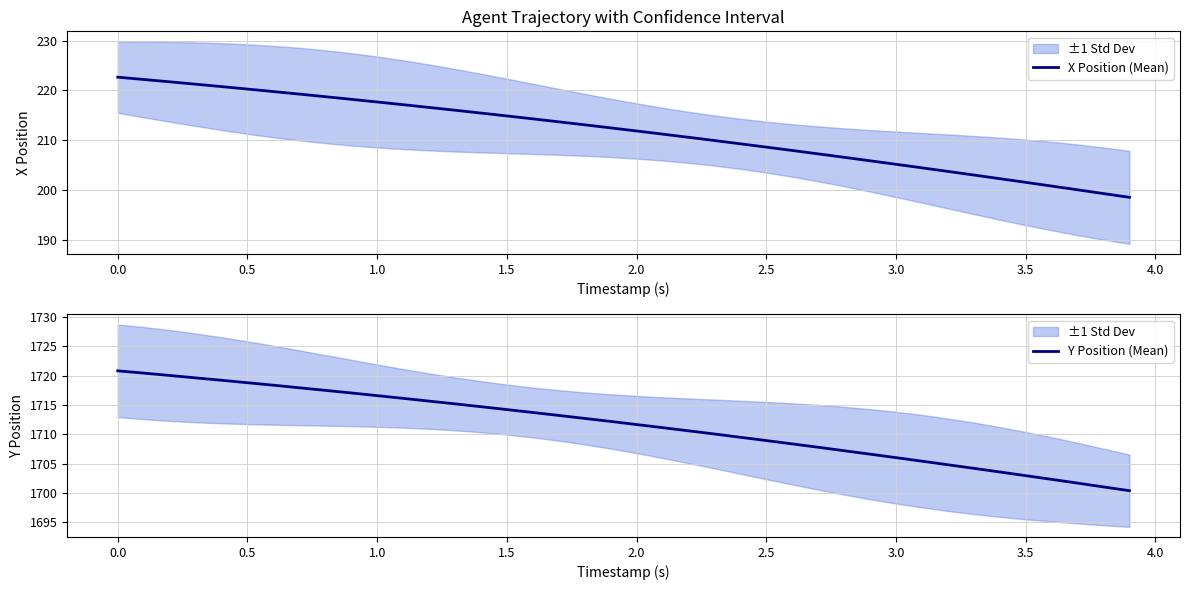

What is the maximum value for X Position (Mean)?

222.7